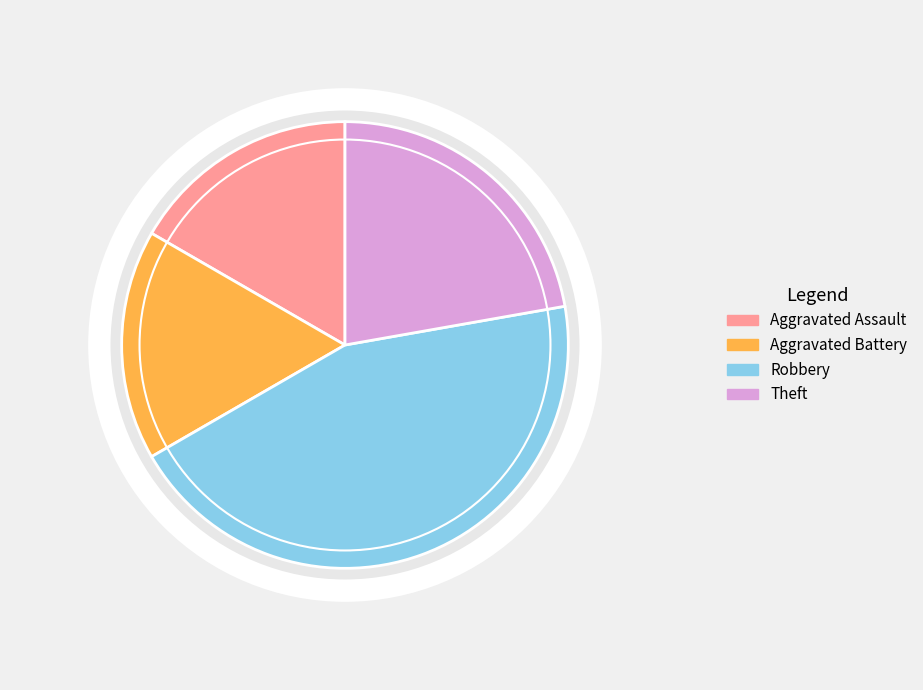

Is there any slice that represents more than half of the pie?

No